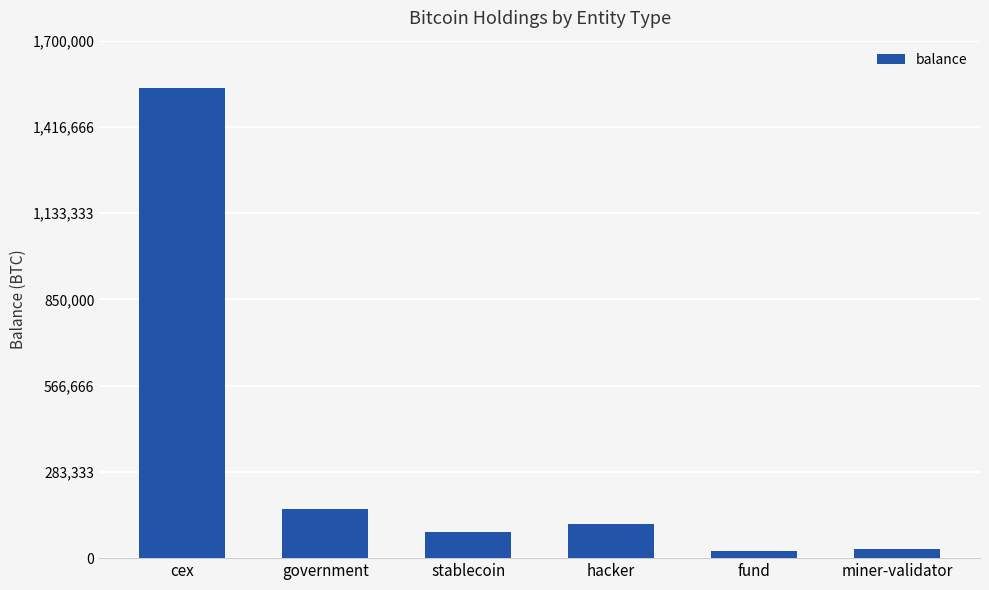

What is the sum of all values?

1955342.1